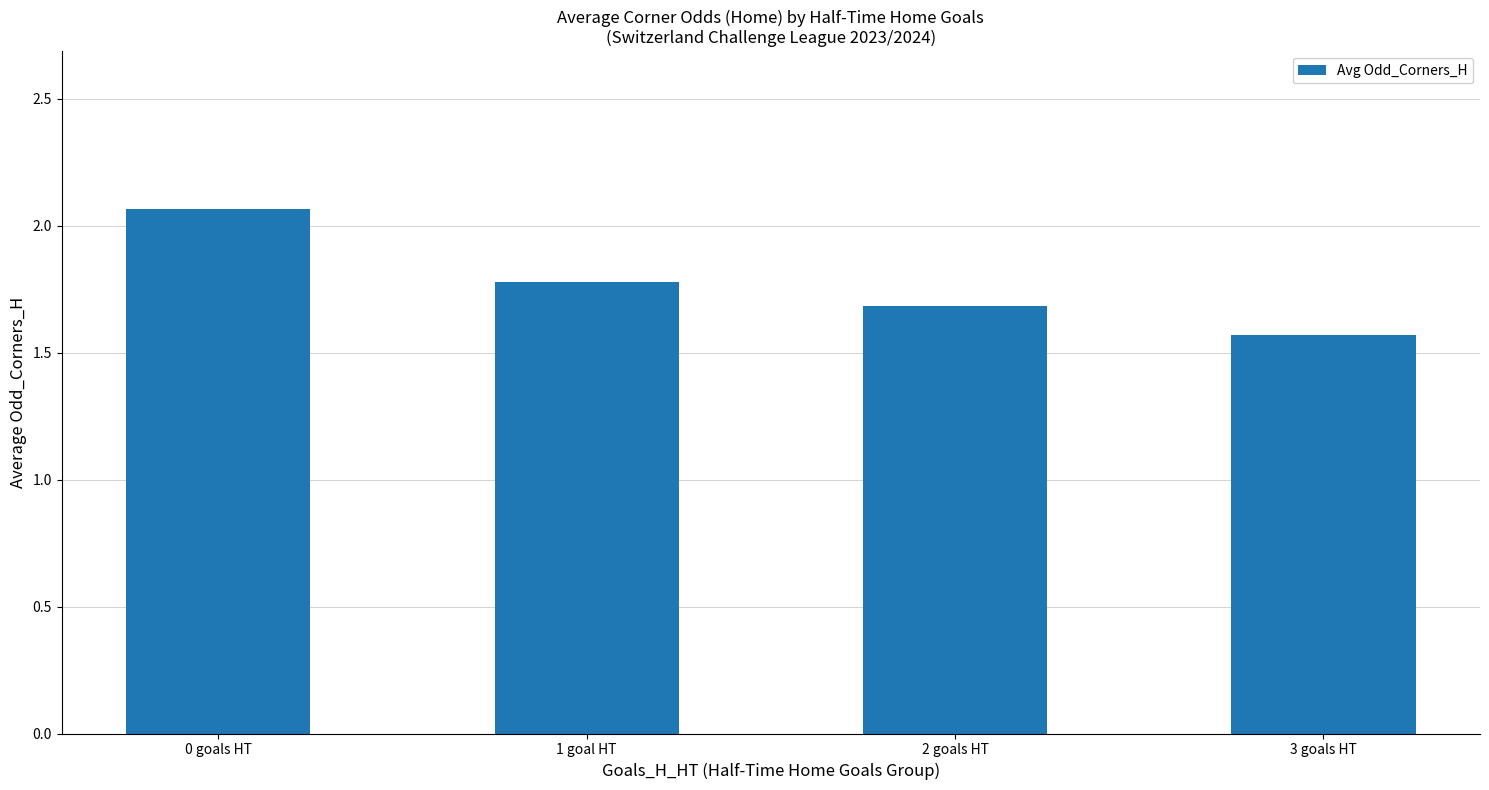

How many values are between 1 and 2?

3